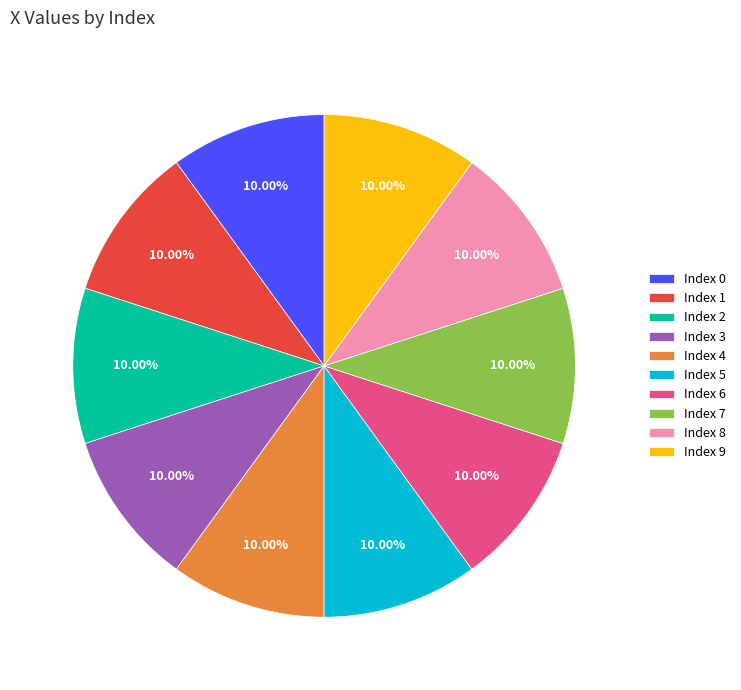

What is the ratio of the value at Index 8 to the value at Index 9?

1.0